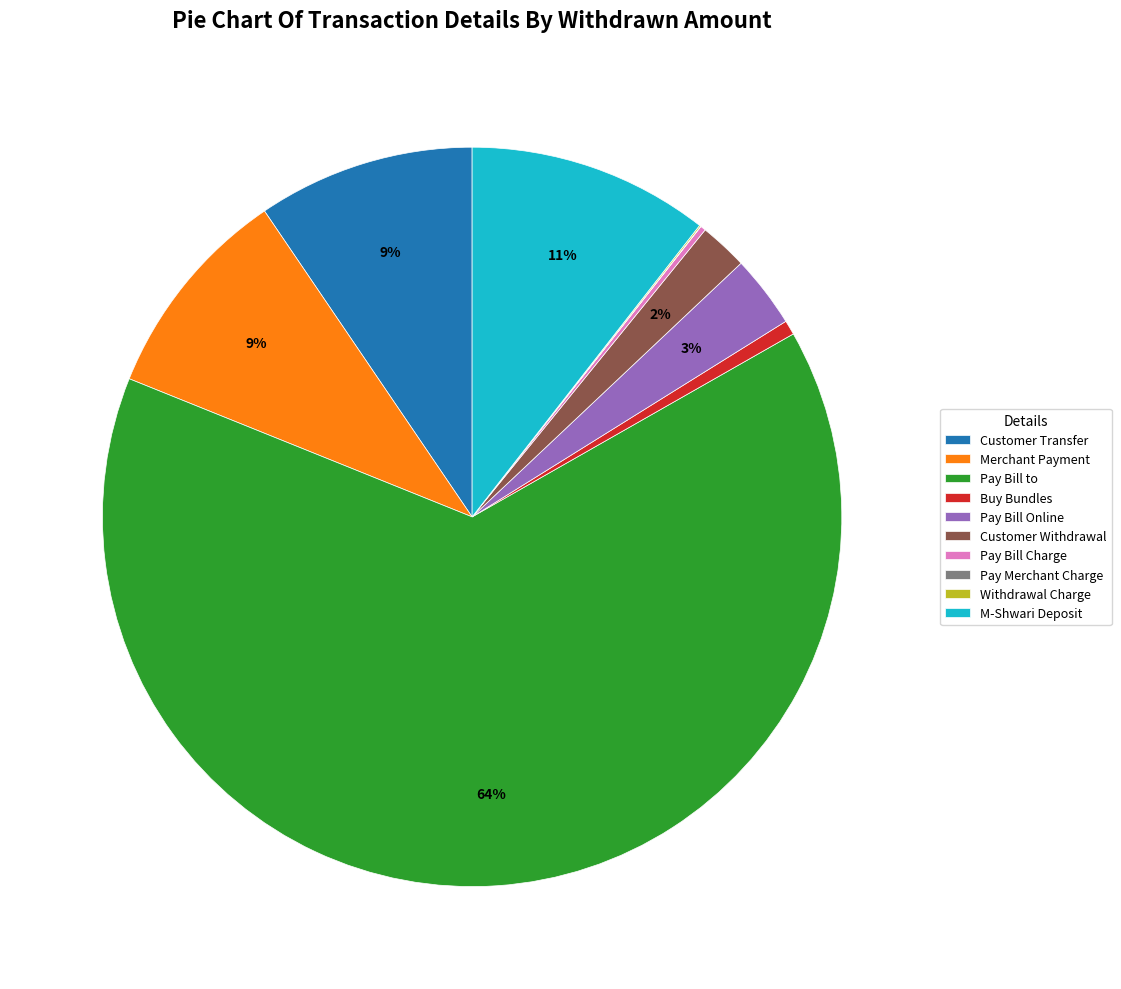

To the nearest percent, what is the average slice percentage?

10%